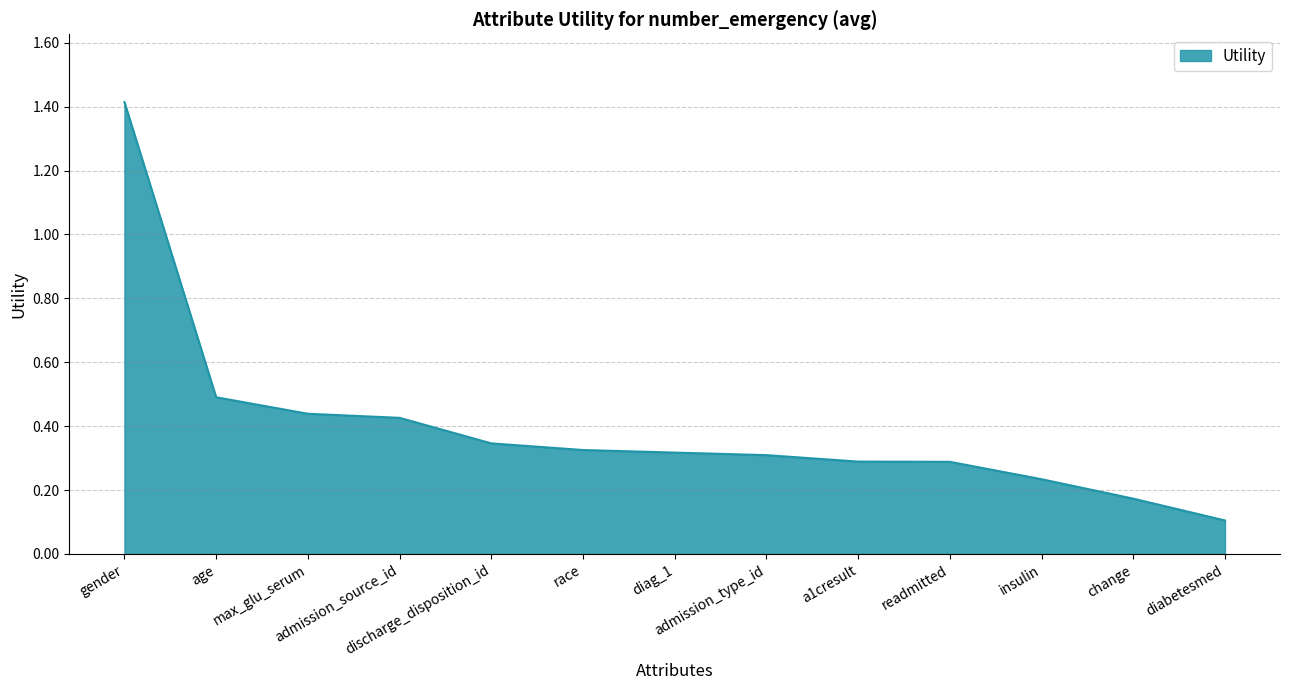

What is the difference between the maximum and minimum values?

1.3